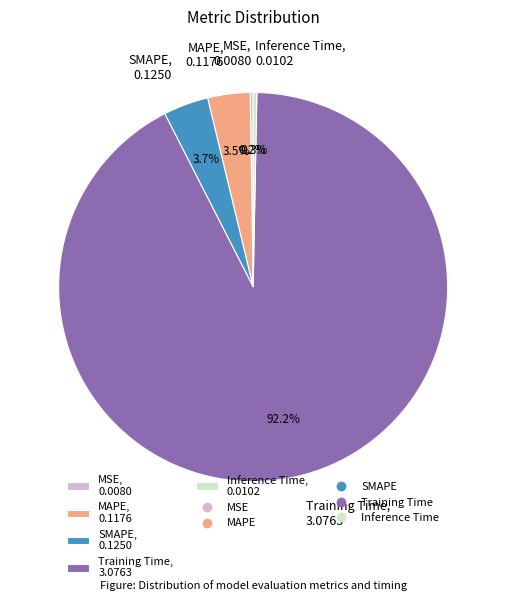

Does Training Time, 3.0763 represent more than half of the total?

Yes